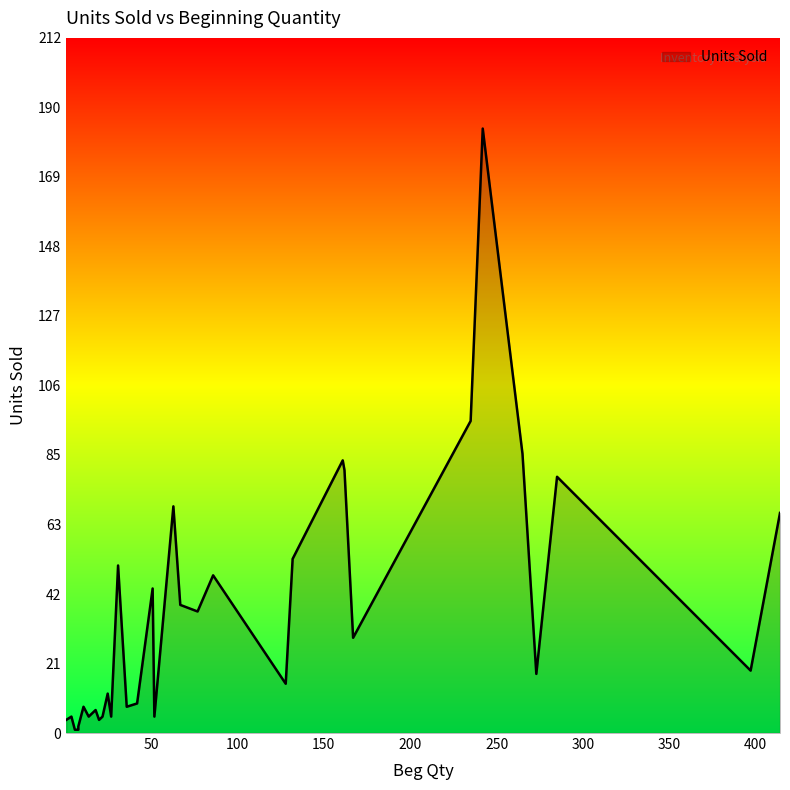

Where is the first local minimum?

8